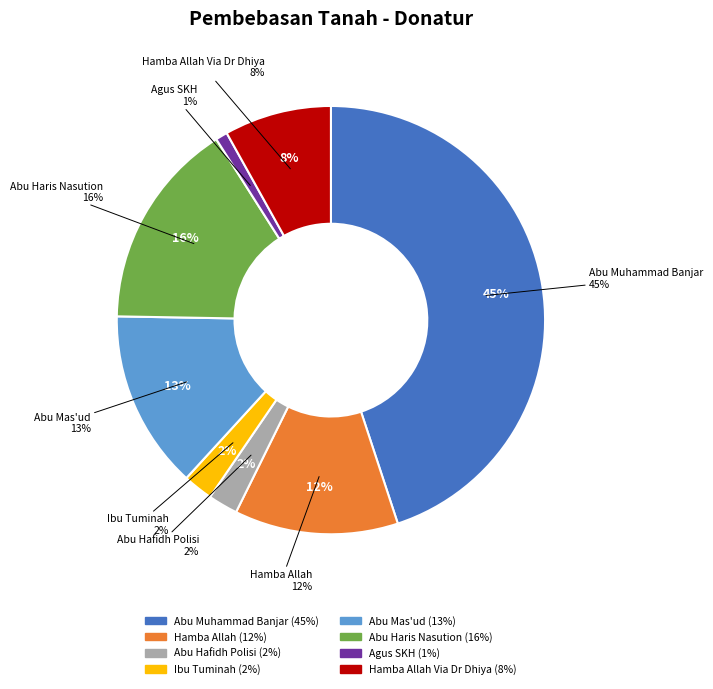

The Abu Mas'ud slice represents 13% of the pie. True or false?

True